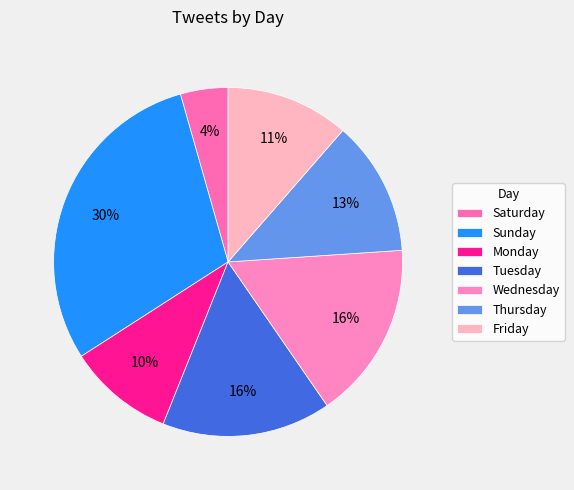

What is the change in value from Monday to Thursday?

+34